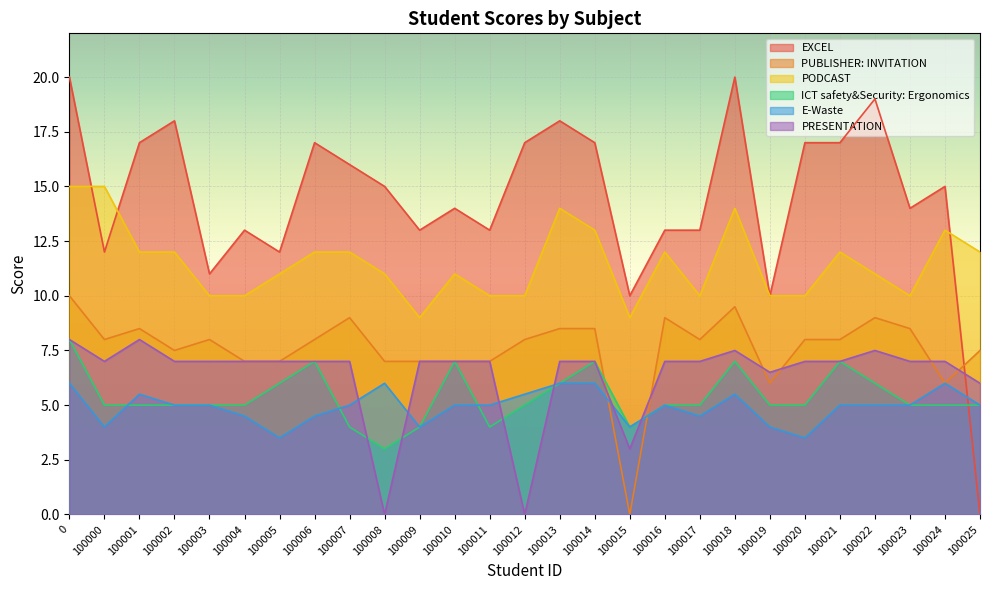

The value of PUBLISHER: INVITATION at 100005 is 7.0. True or false?

True